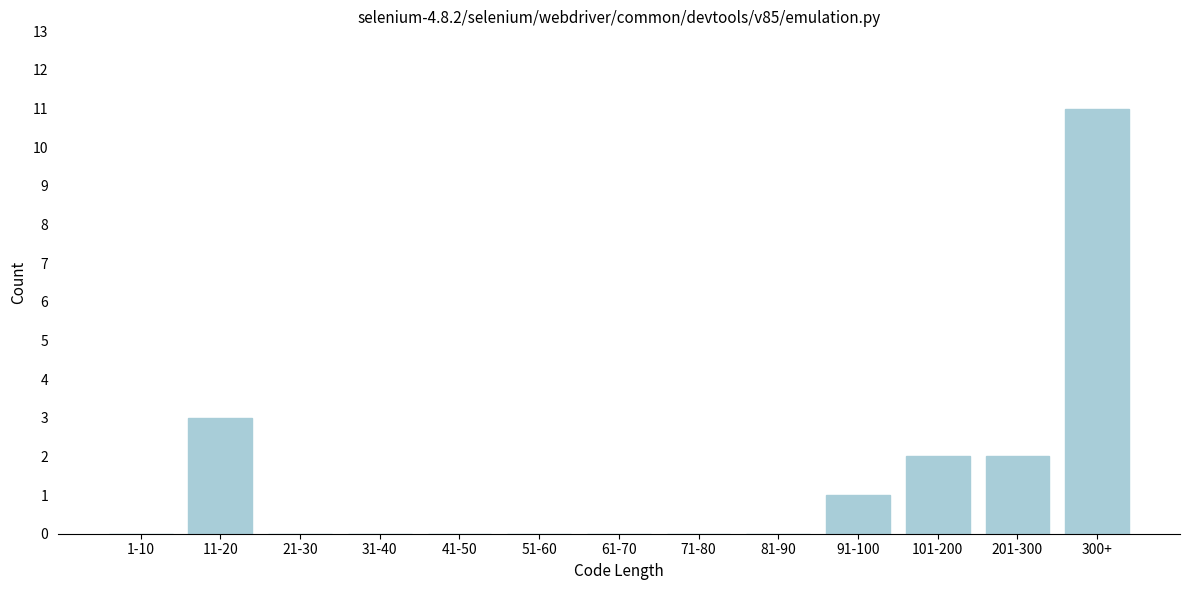

Reading right to left, list all the values displayed in this chart.

300+=11	201-300=2	101-200=2	91-100=1	81-90=0	71-80=0	61-70=0	51-60=0	41-50=0	31-40=0	21-30=0	11-20=3	1-10=0